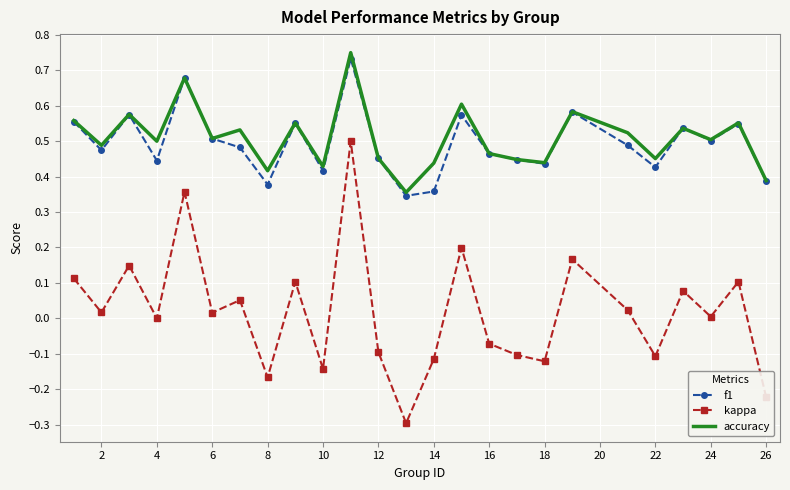

Which series has the widest spread of values?

kappa